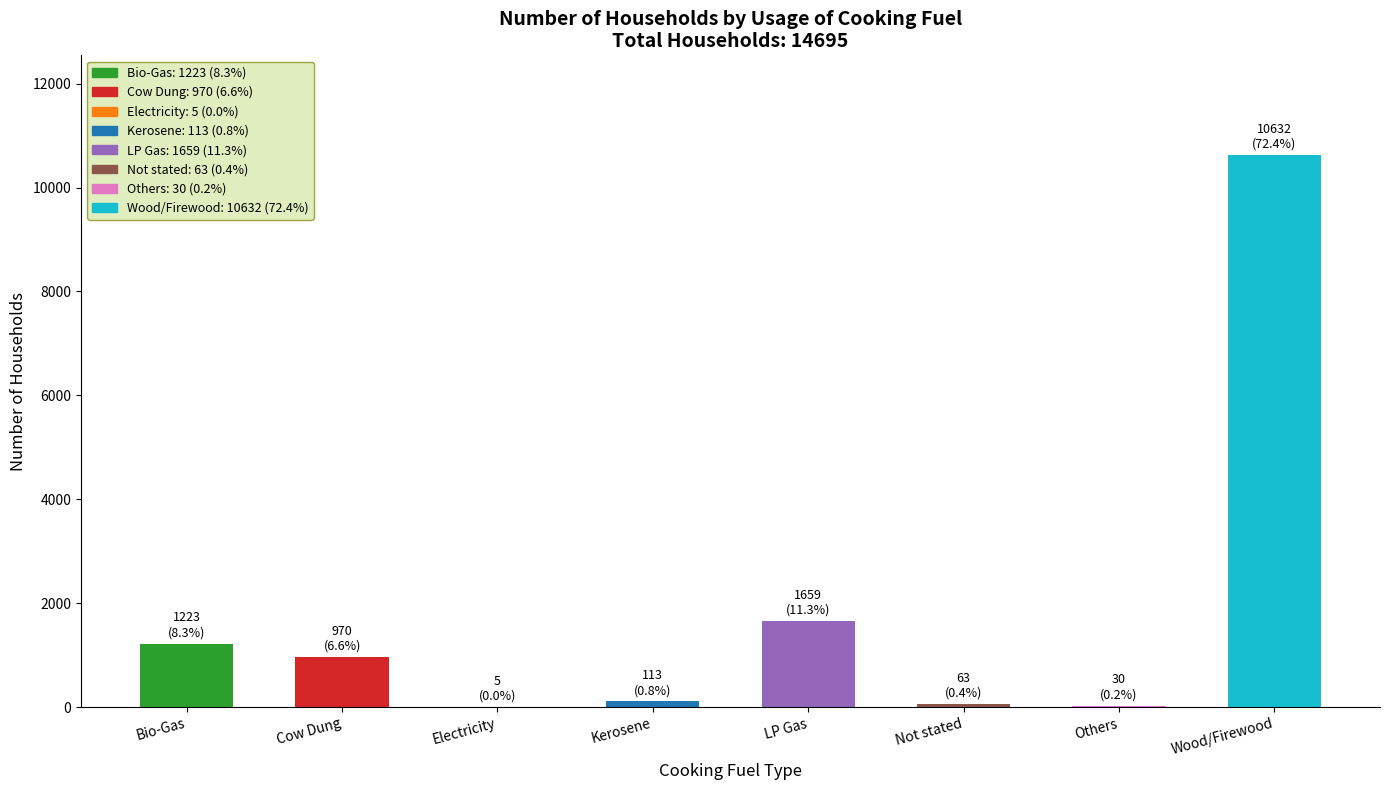

The value at LP Gas is 880. True or false?

False